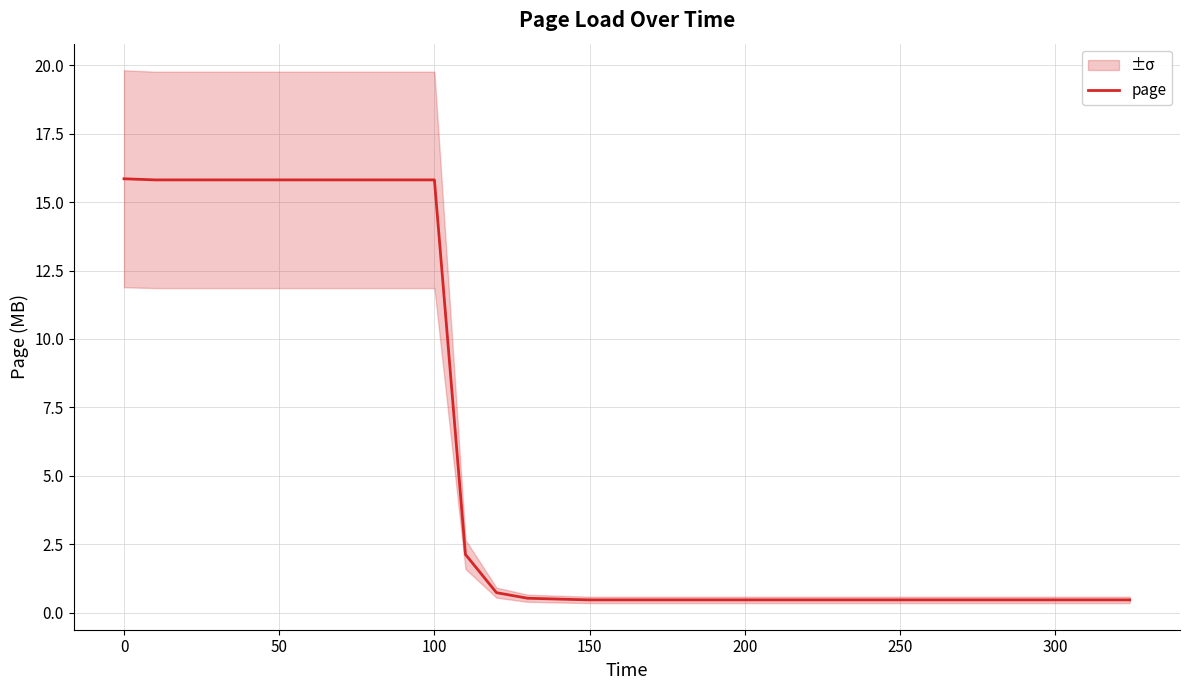

What is the highest value of the page series?

15.9